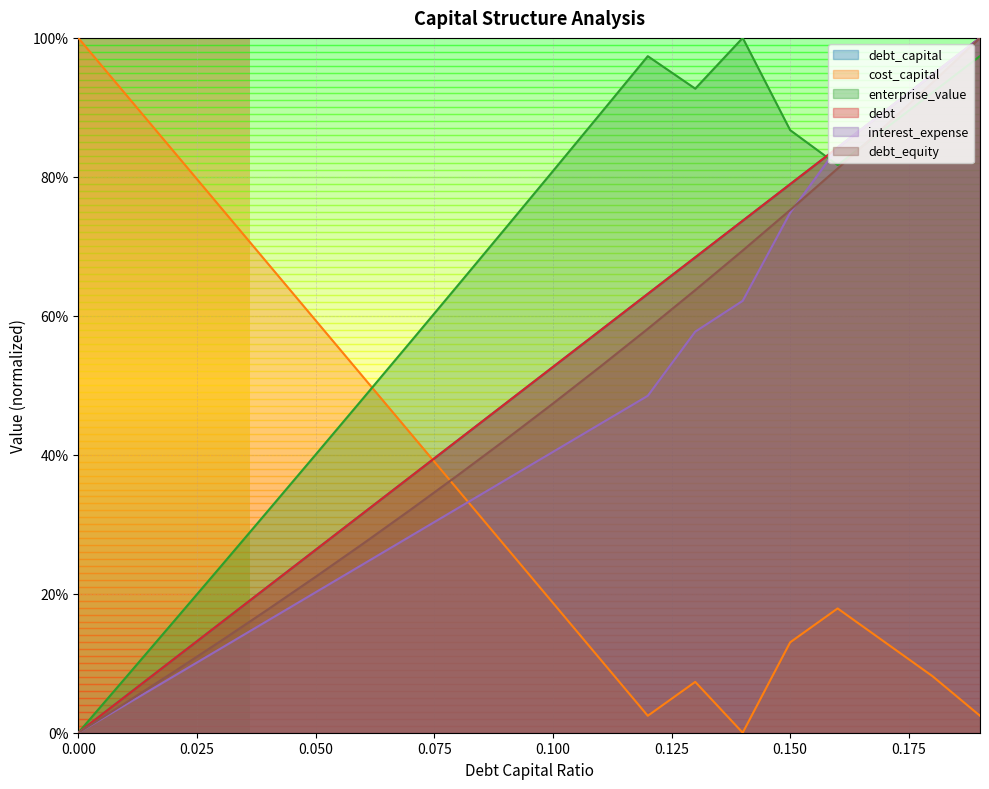

Where is the first local maximum for enterprise_value?

0.12